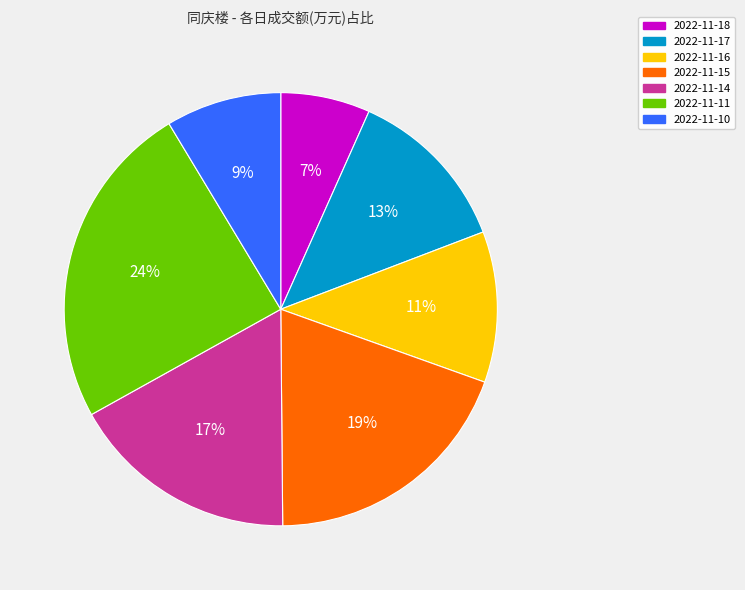

Which category has the smallest portion of the pie?

2022-11-18